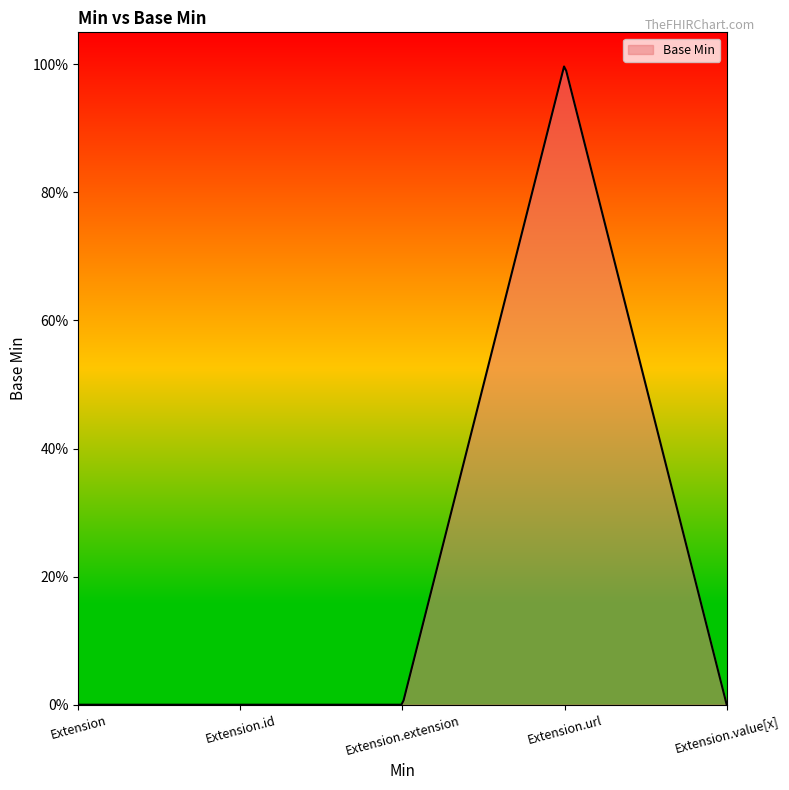

Does the chart display data point markers on the line(s)?

No